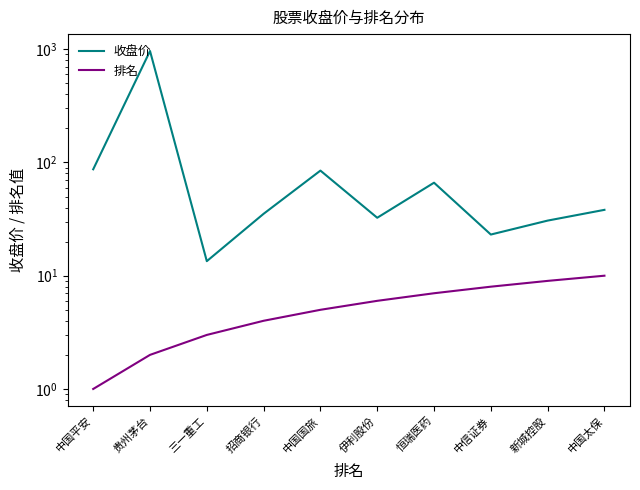

Read the 收盘价 value at 贵州茅台.

963.5